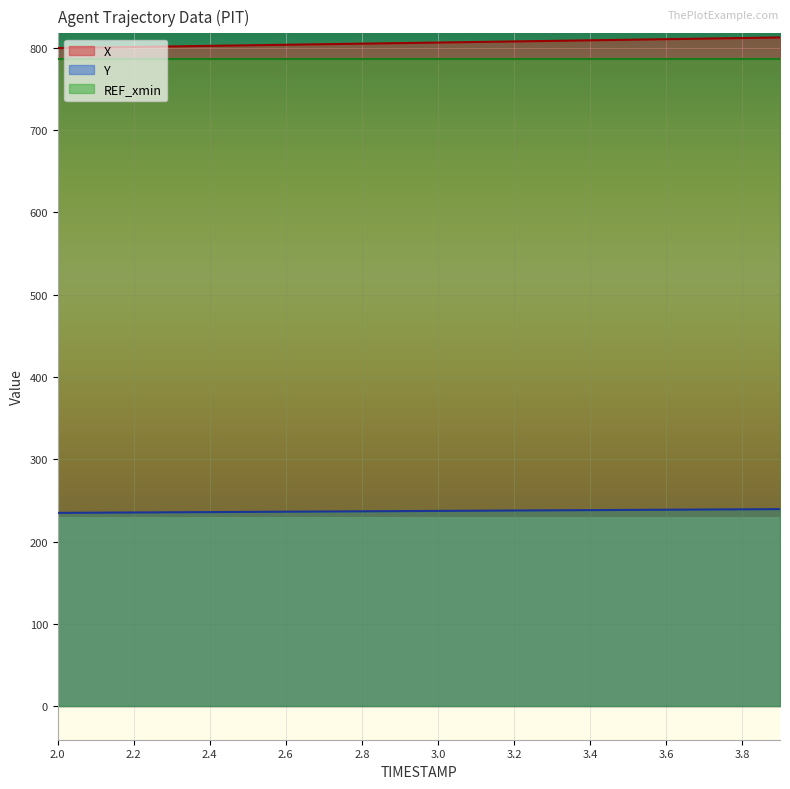

Rank the categories by X value from lowest to highest.

2.0, 2.1, 2.2, 2.3, 2.4, 2.5, 2.6, 2.7, 2.8, 2.9, 3.0, 3.1, 3.2, 3.3, 3.4, 3.5, 3.6, 3.7, 3.8, 3.9